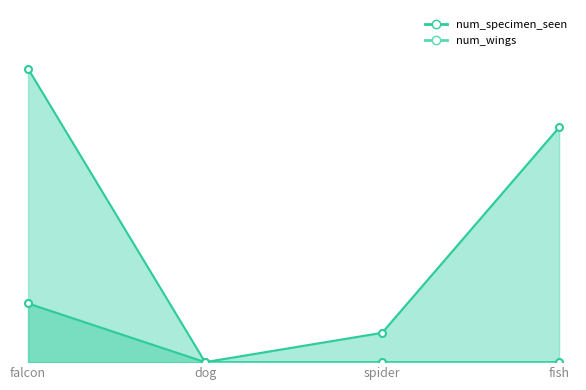

True or false: num_specimen_seen has a value of 1 at spider.

True